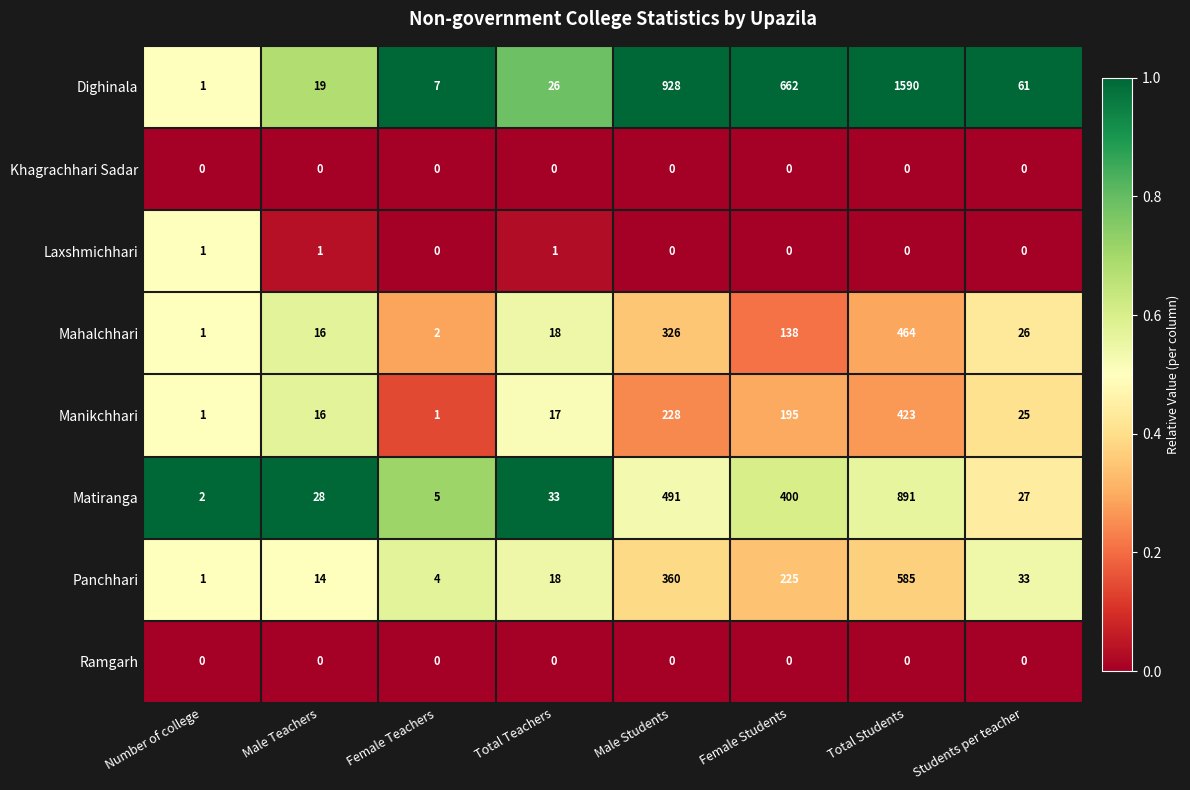

What is the difference between the second highest and minimum values in the Mahalchhari series?

325